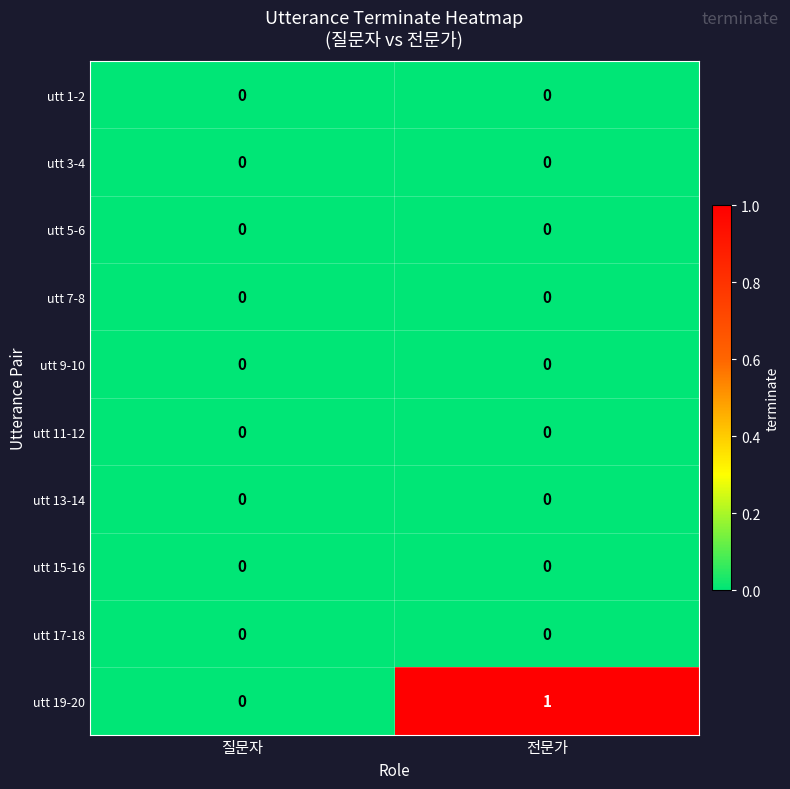

At which category does the chart reach its peak across all series?

전문가